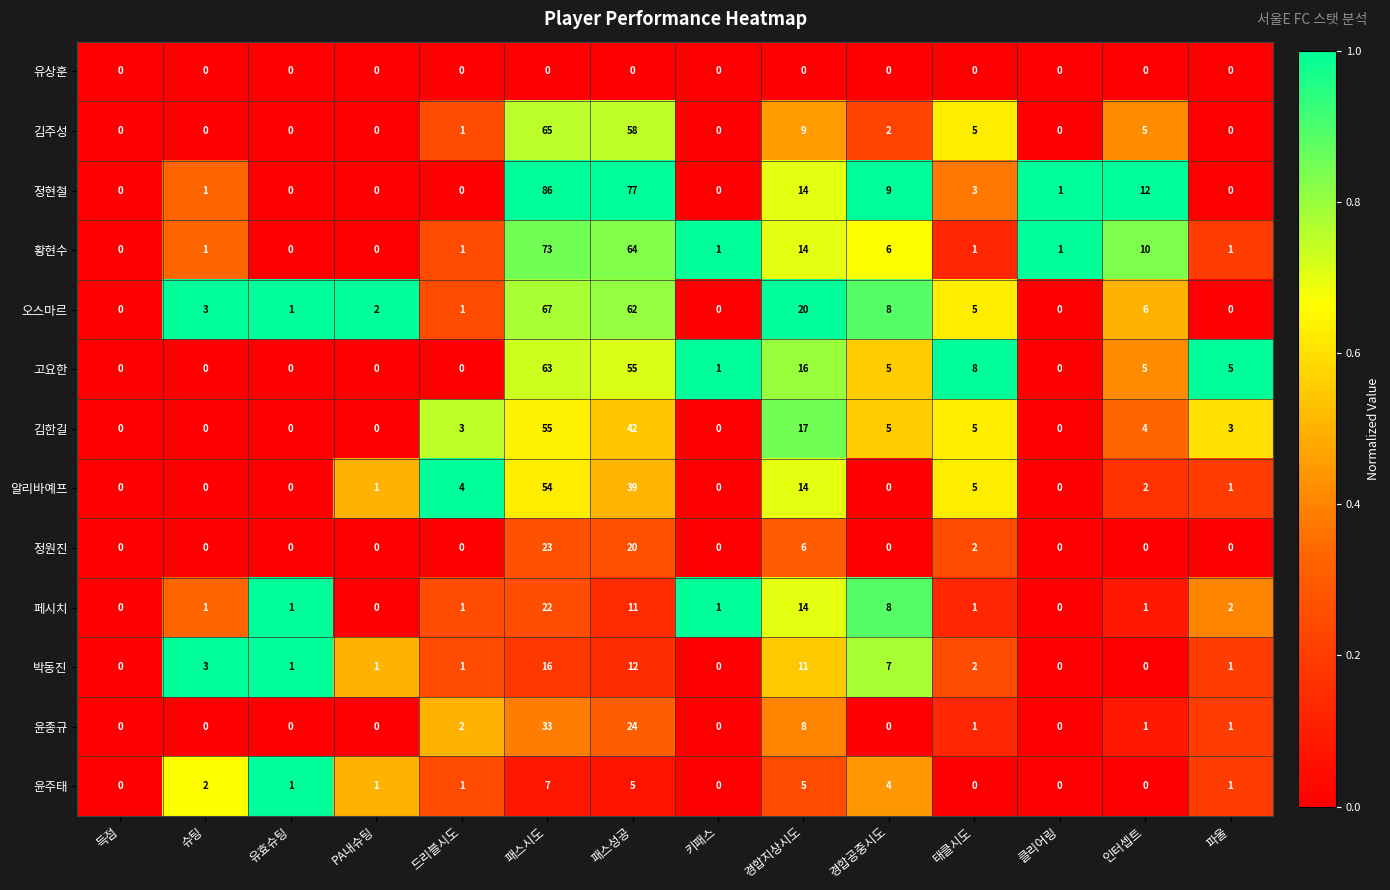

Which series has the largest range (max minus min)?

정현철